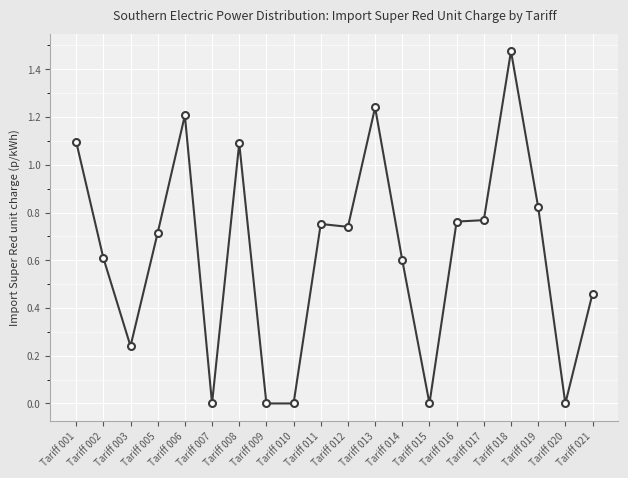

Which category has the highest value across all series?

Tariff 018